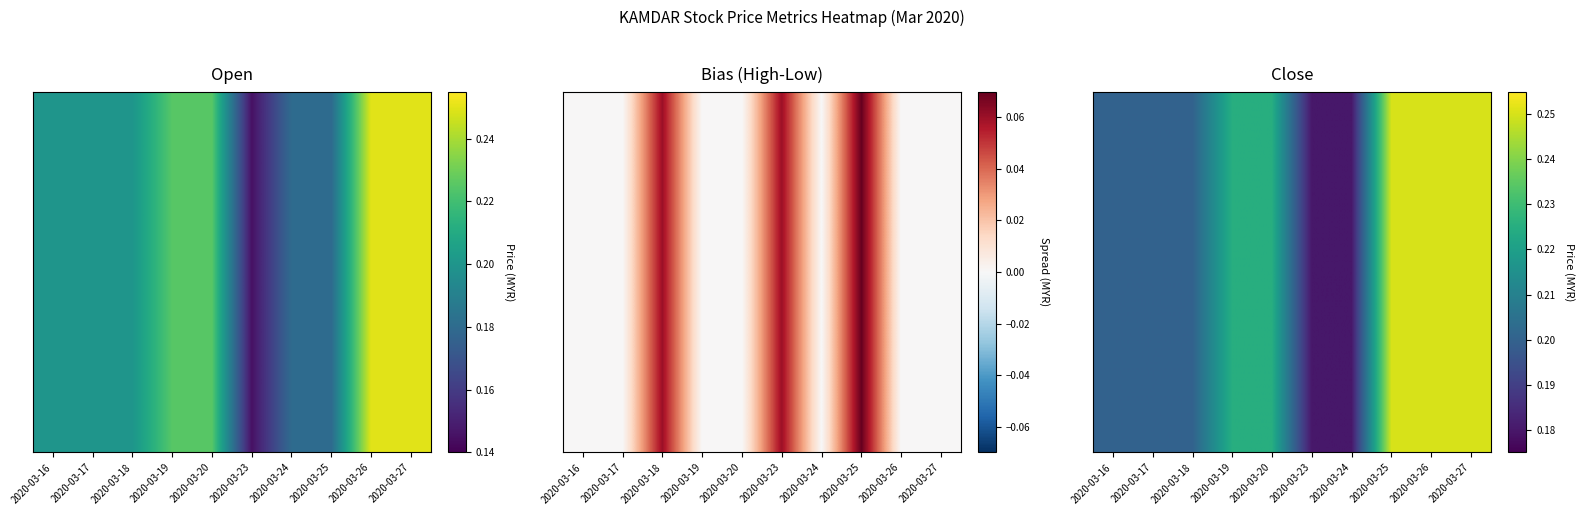

True or false: the data shows 0.1 at 2020-03-18.

False